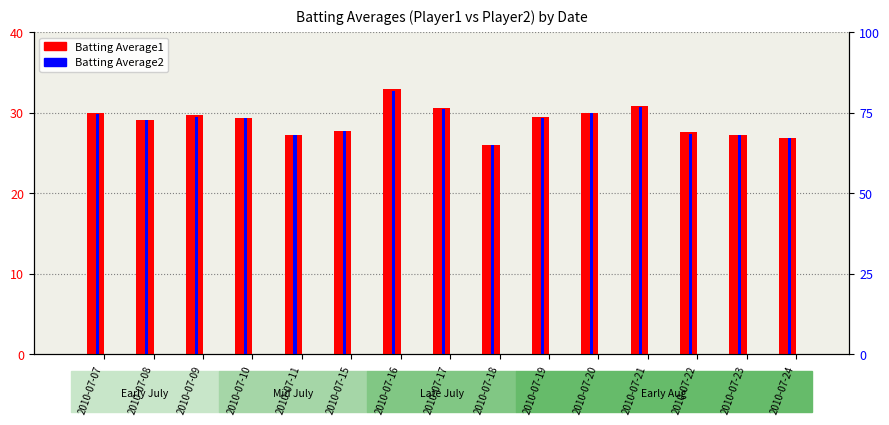

Between 2010-07-20 and 2010-07-07, which is larger?

2010-07-20